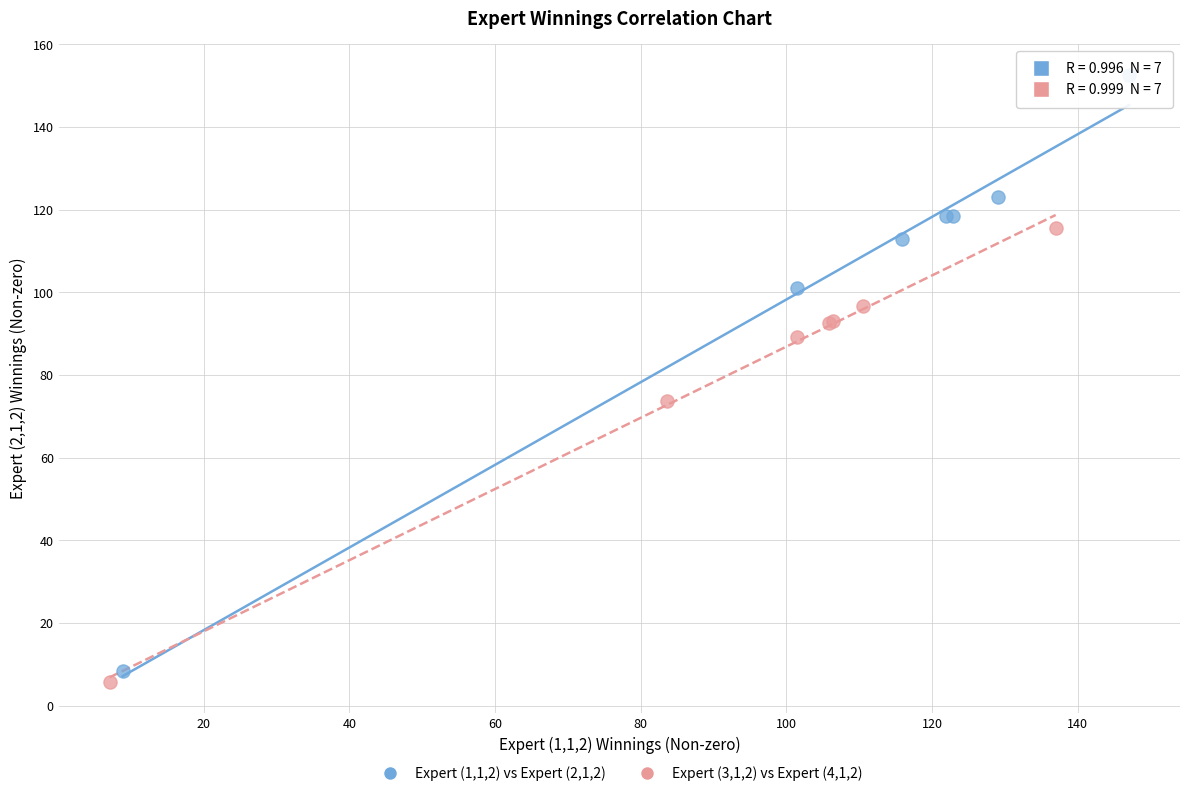

Which series reaches the maximum Y coordinate?

Expert (1,1,2) vs Expert (2,1,2)